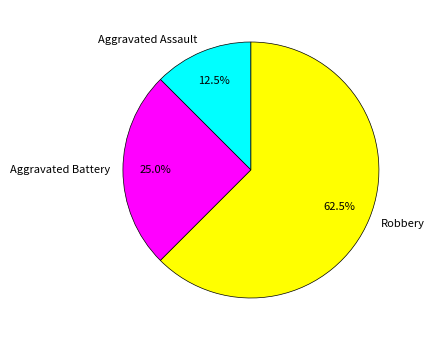

Rank the categories by value from lowest to highest.

Aggravated Assault, Aggravated Battery, Robbery